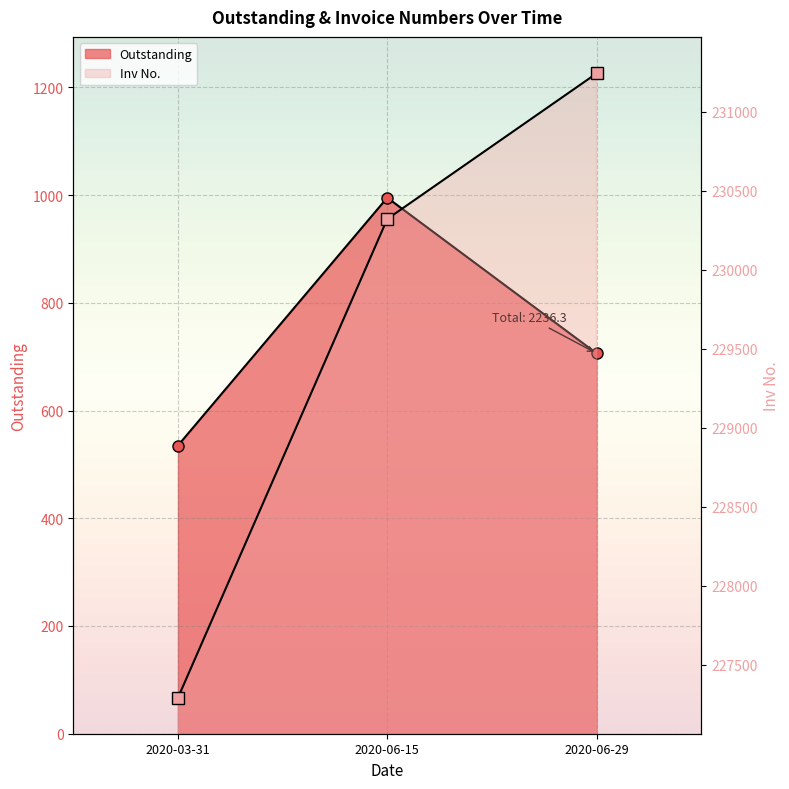

Between 2020-03-31 and 2020-06-15, which series saw the biggest shift?

Inv No.